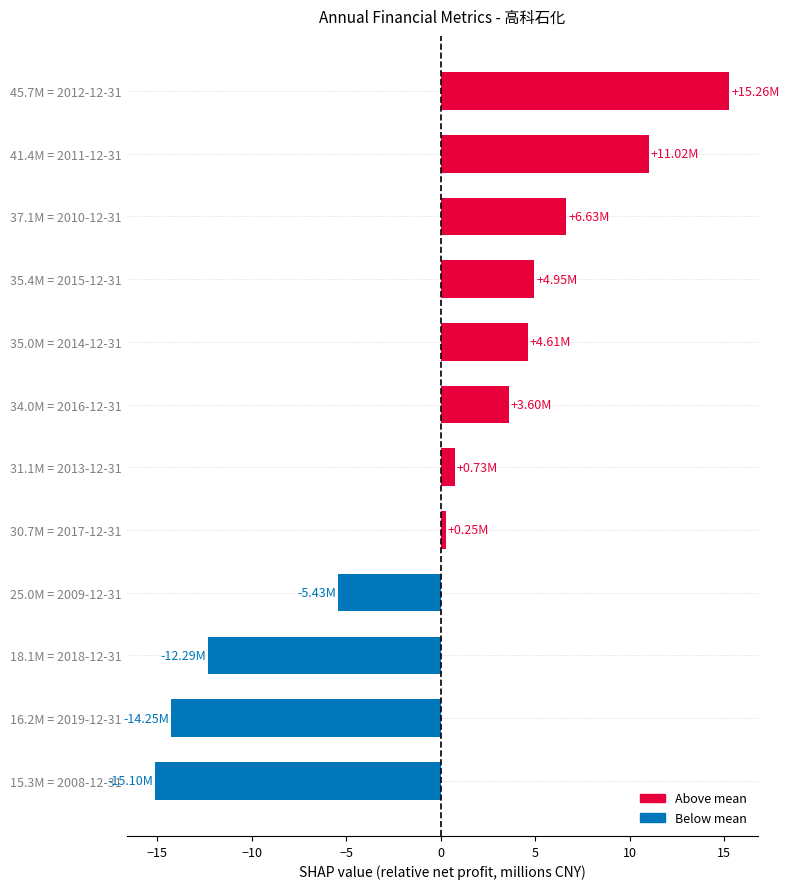

What is the difference between the maximum and minimum values?

30.4